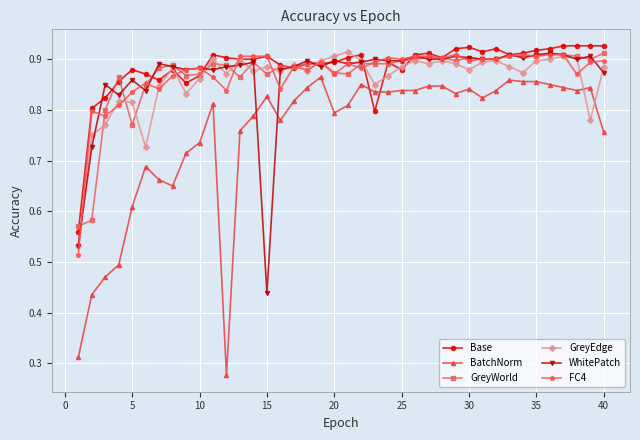

How many Base values are between 0 and 1?

40